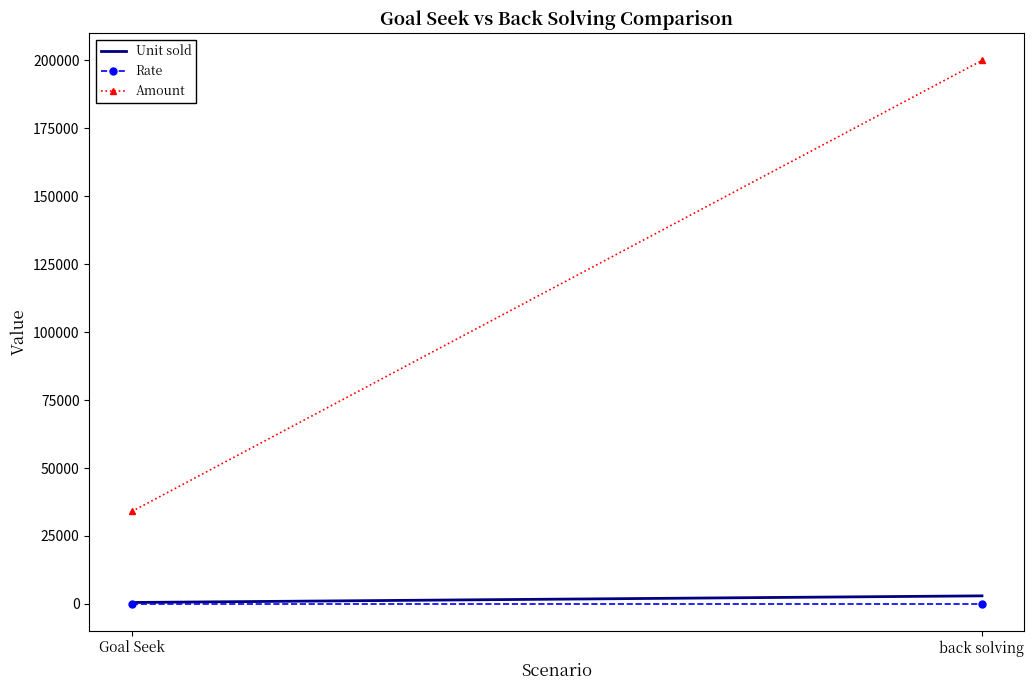

At how many categories does at least one series exceed 62576?

1